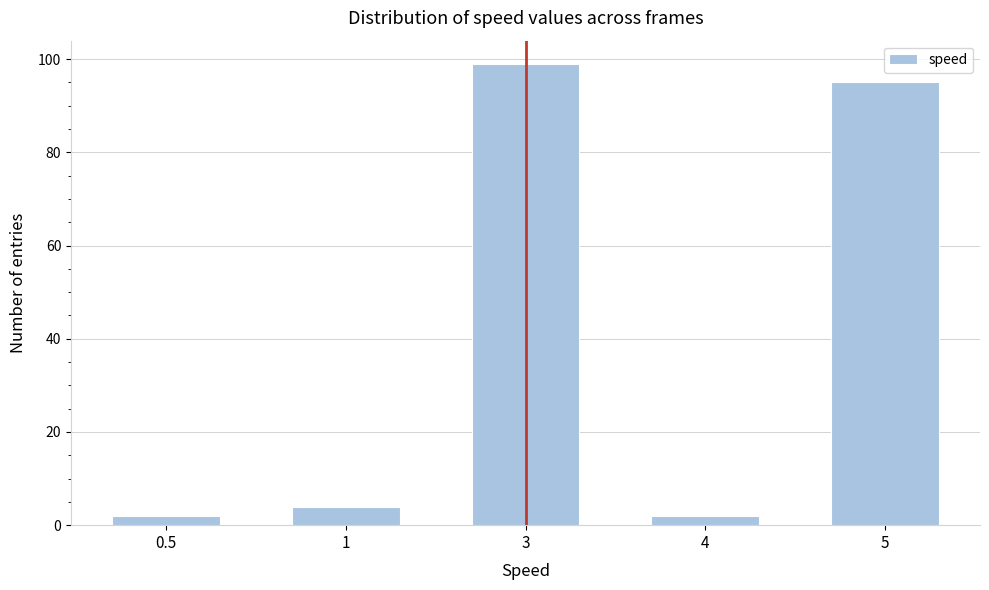

Reading left to right, list all the values displayed in this chart.

0.5=2	1=4	3=99	4=2	5=95